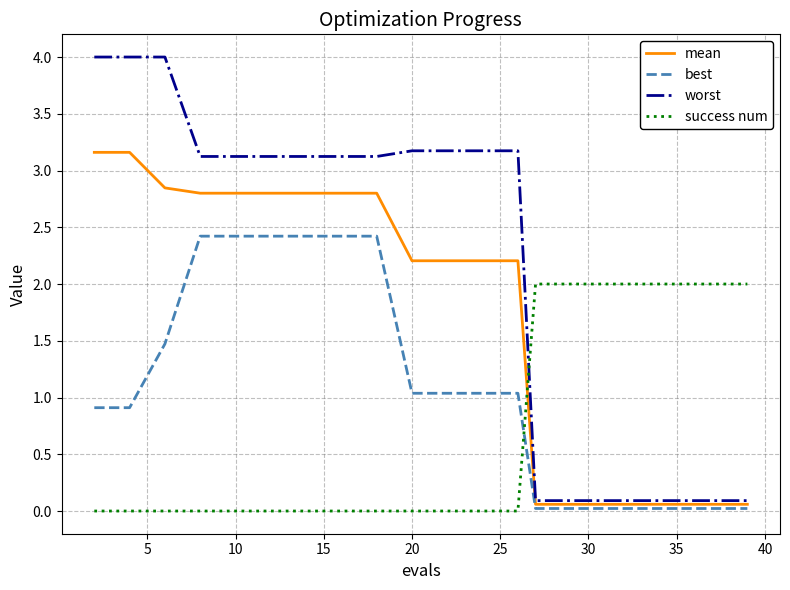

At how many categories does at least one series exceed 1?

20